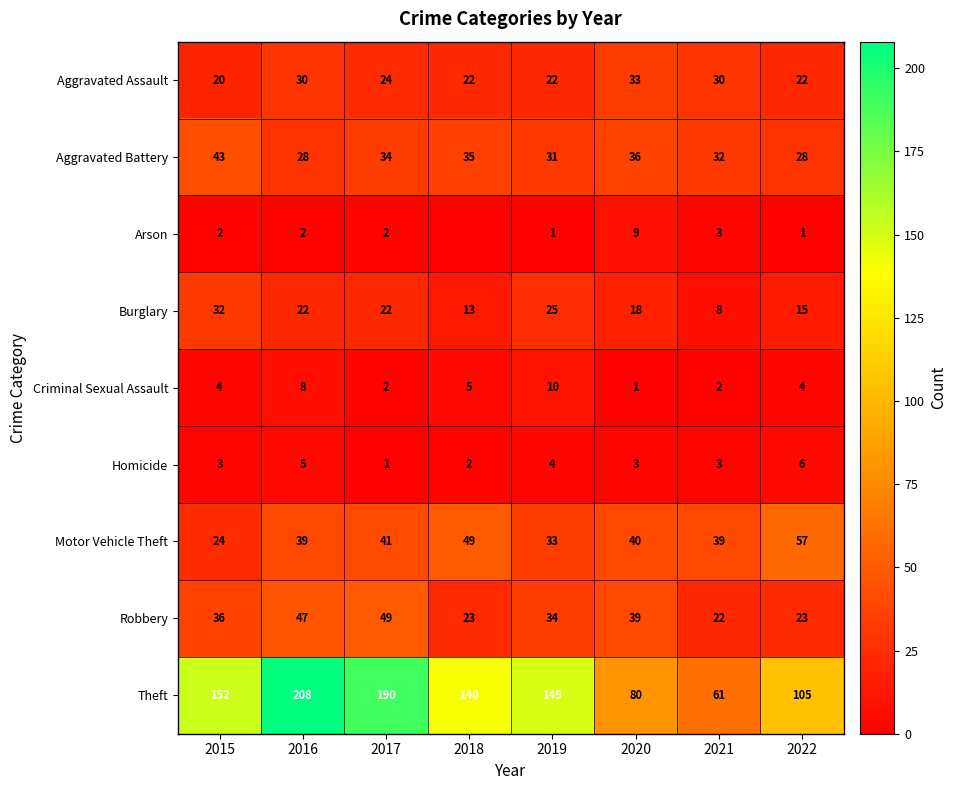

True or false: Robbery has a value of 36 at 2015.

True